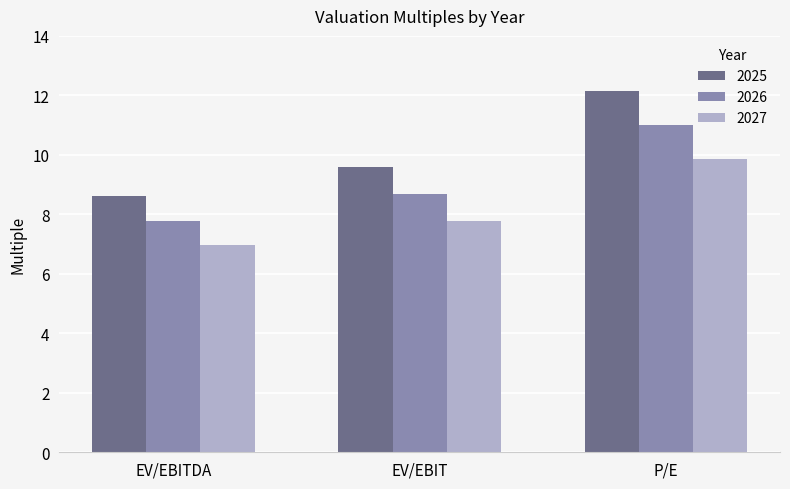

What value does the 2027 series have at EV/EBITDA?

7.0